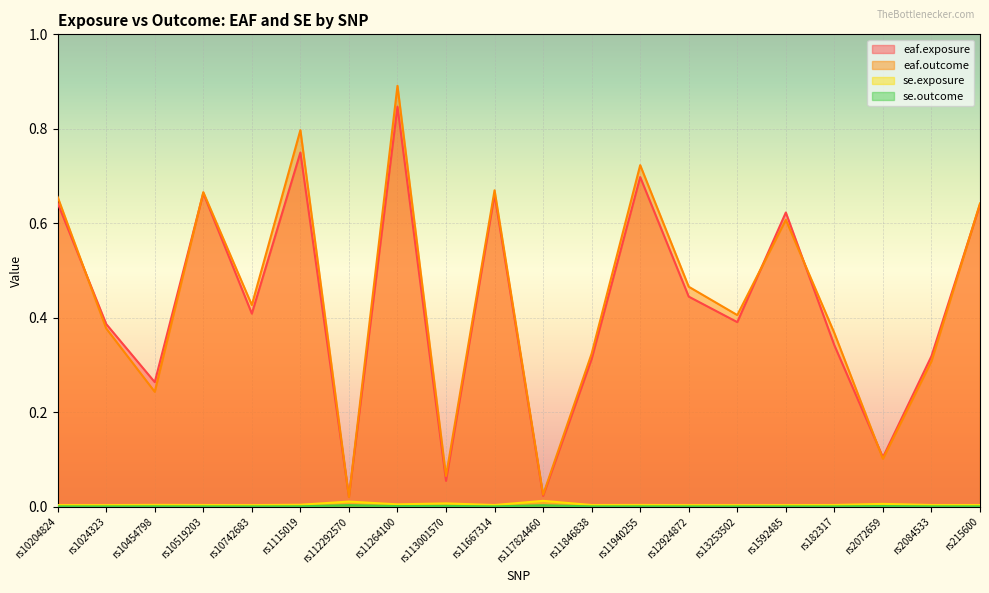

What is the highest value of the eaf.outcome series?

0.9